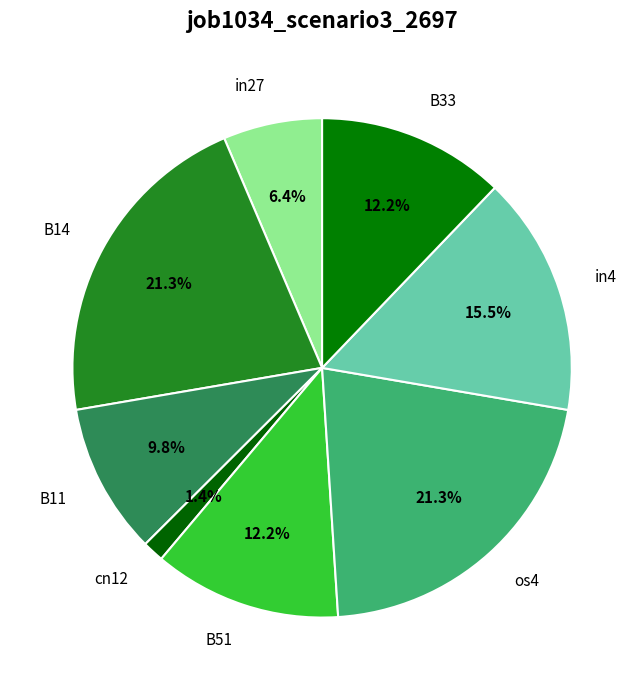

What is the largest slice in the pie chart?

B14